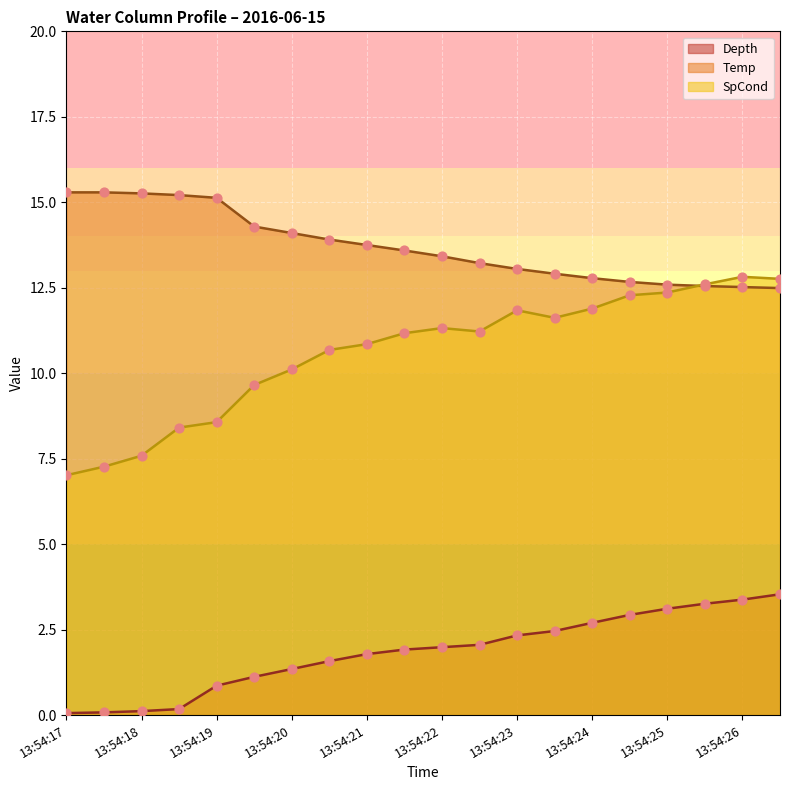

Which series has the largest total across all categories?

Temp